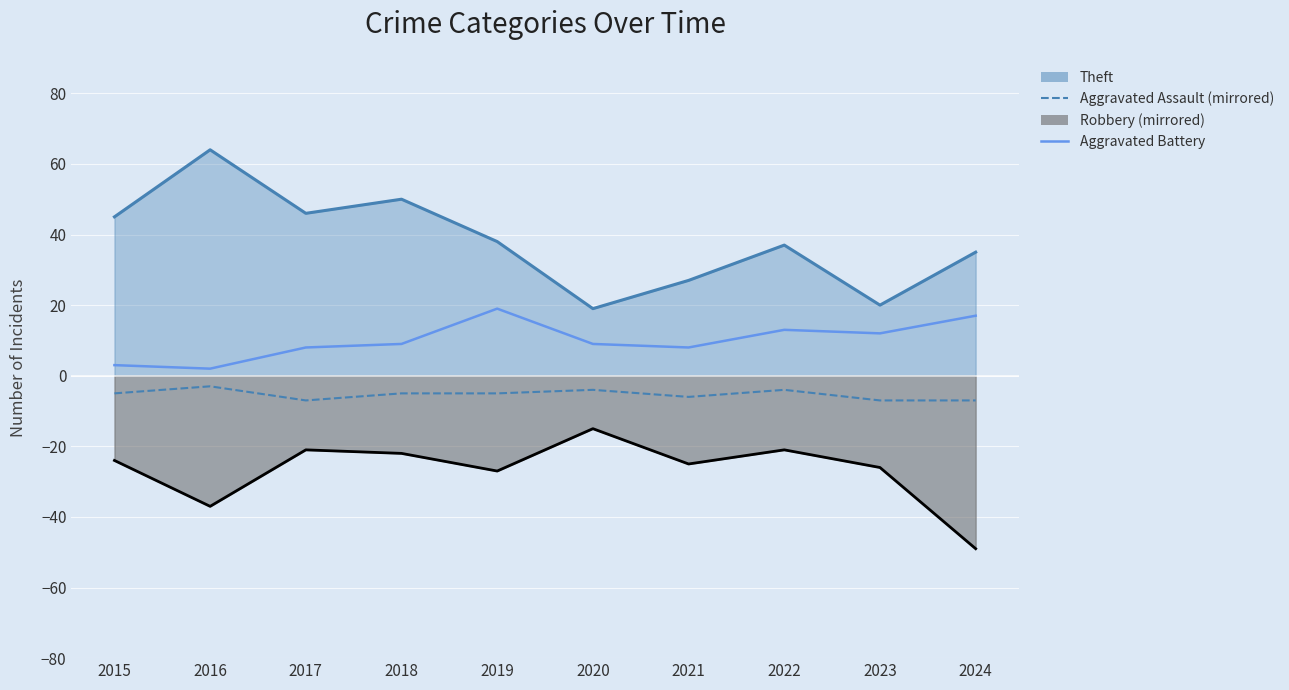

At which category is the sum across all series the highest?

2019